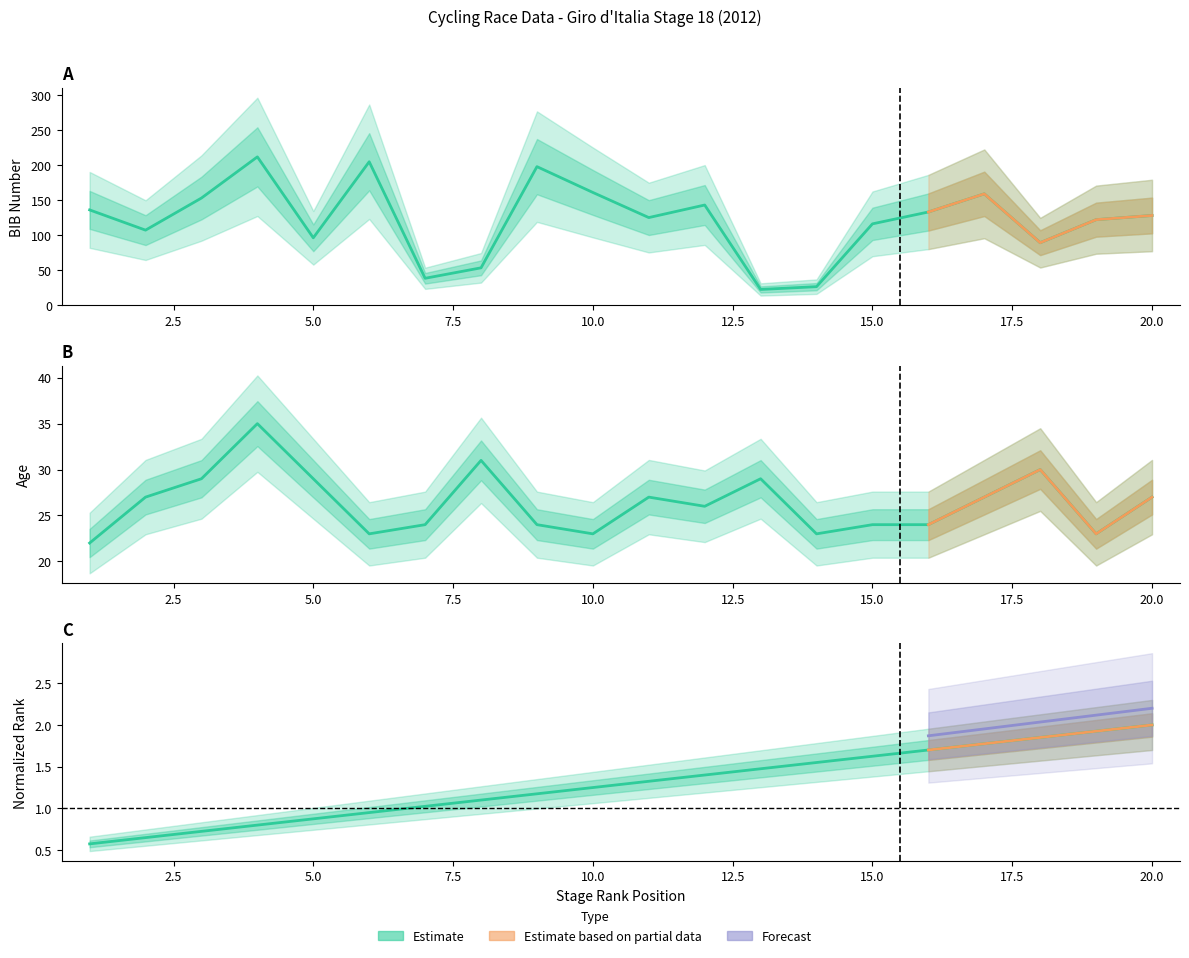

What is the highest value of the Age series?

35.0